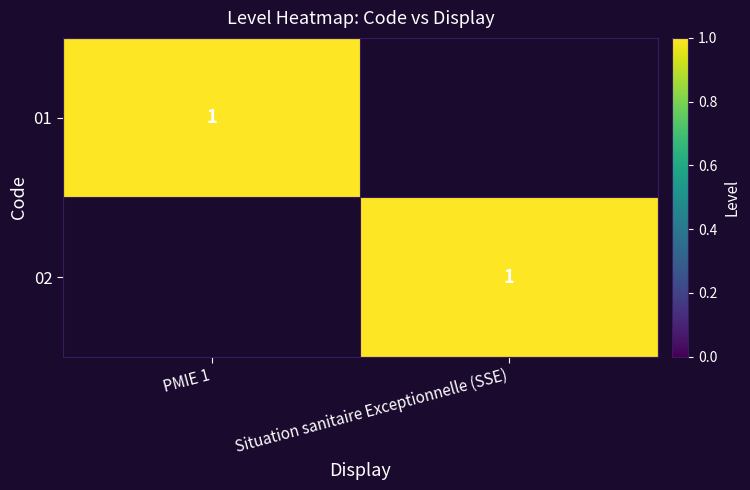

The value of 01 at PMIE 1 is 0. True or false?

False